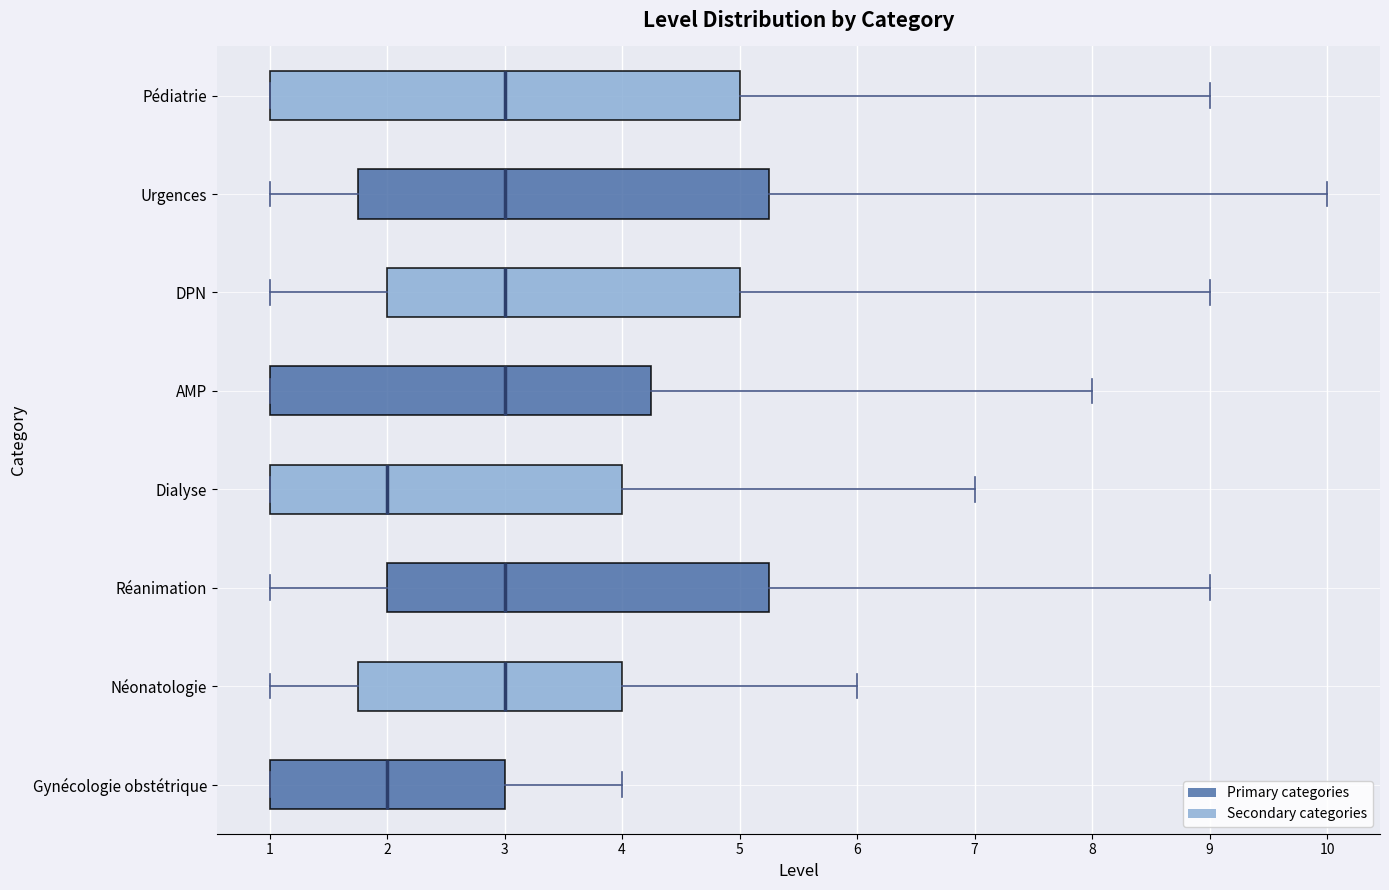

Reading bottom to top, read every box against the x-axis: the position of its median line, the range the box covers, and the ends of its whiskers. The values are not printed on the chart, so give them approximately, as read against the axis.

Gynécologie obstétrique: median 2.0, box 1.0 to 3.0, whiskers 1.0 to 4.0
Néonatologie: median 3.0, box 1.8 to 4.0, whiskers 1.0 to 6.0
Réanimation: median 3.0, box 2.0 to 5.3, whiskers 1.0 to 9.0
Dialyse: median 2.0, box 1.0 to 4.0, whiskers 1.0 to 7.0
AMP: median 3.0, box 1.0 to 4.3, whiskers 1.0 to 8.0
DPN: median 3.0, box 2.0 to 5.0, whiskers 1.0 to 9.0
Urgences: median 3.0, box 1.8 to 5.3, whiskers 1.0 to 10.0
Pédiatrie: median 3.0, box 1.0 to 5.0, whiskers 1.0 to 9.0